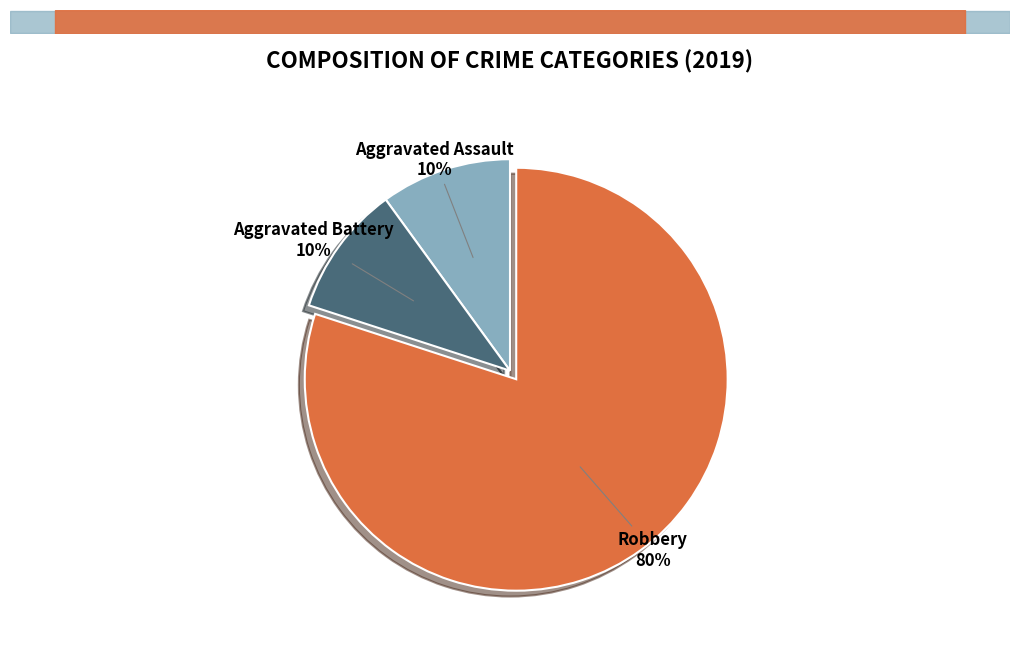

How many segments does this pie chart have?

3